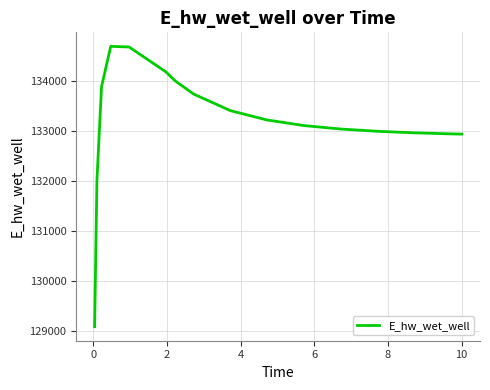

What is the difference between the maximum and minimum values?

5594.3